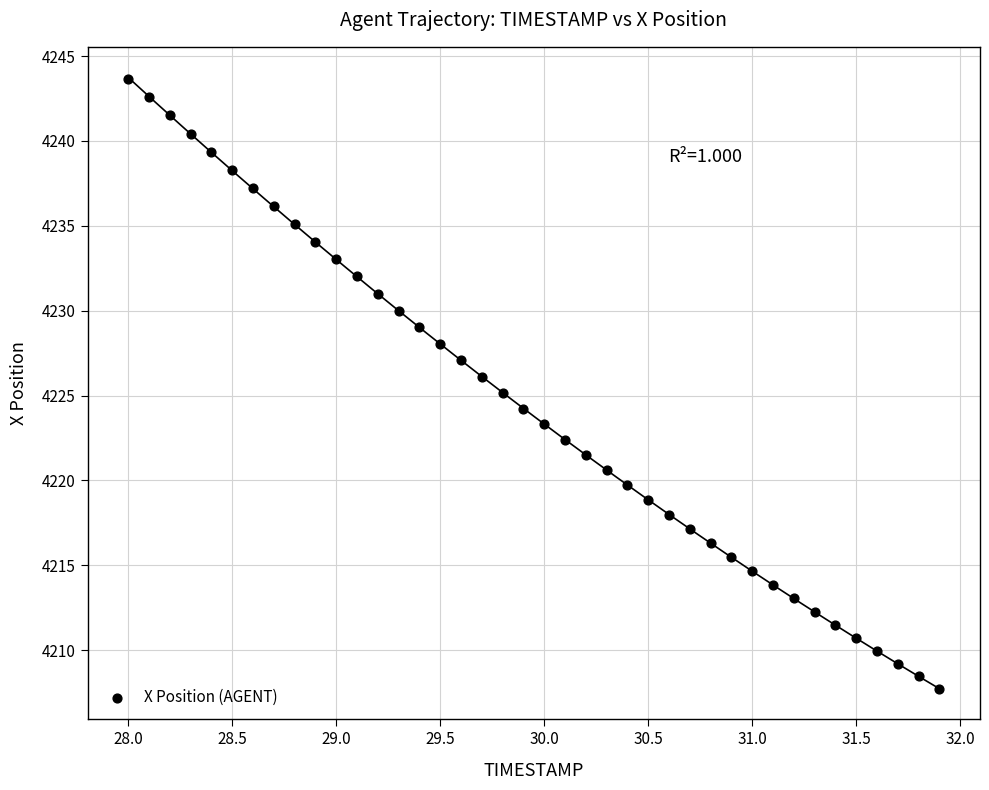

What is the range of X values (max minus min)?

3.9